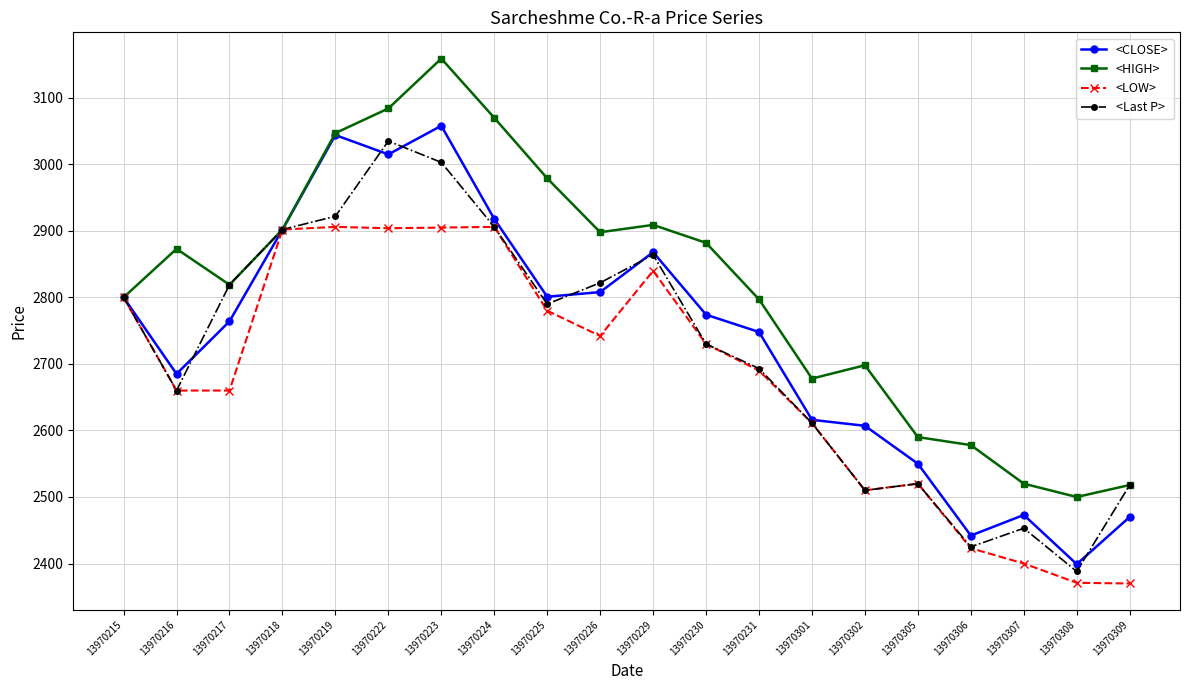

What is the value of the <HIGH> point at the 15th from the left?

2698